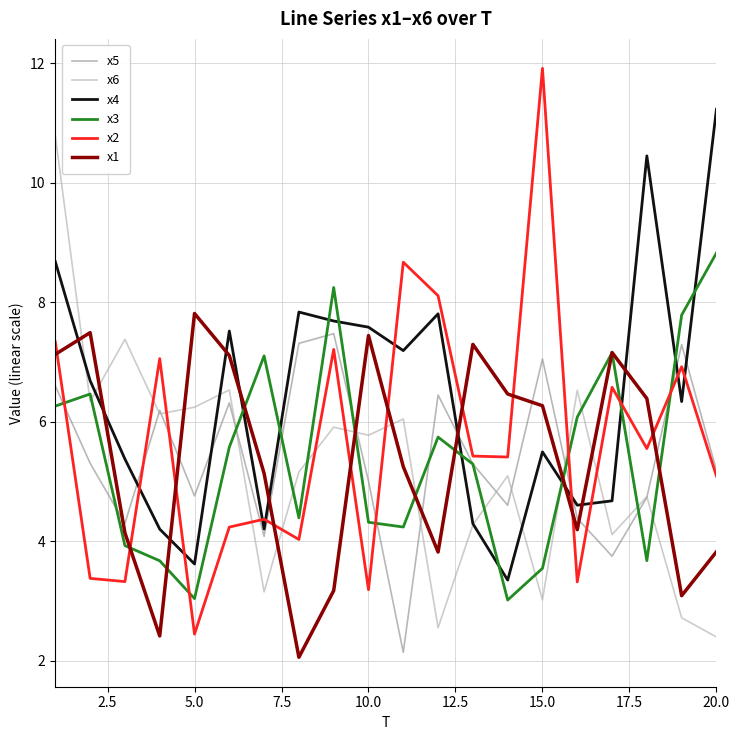

True or false: x2 and x6 cross at least once.

True